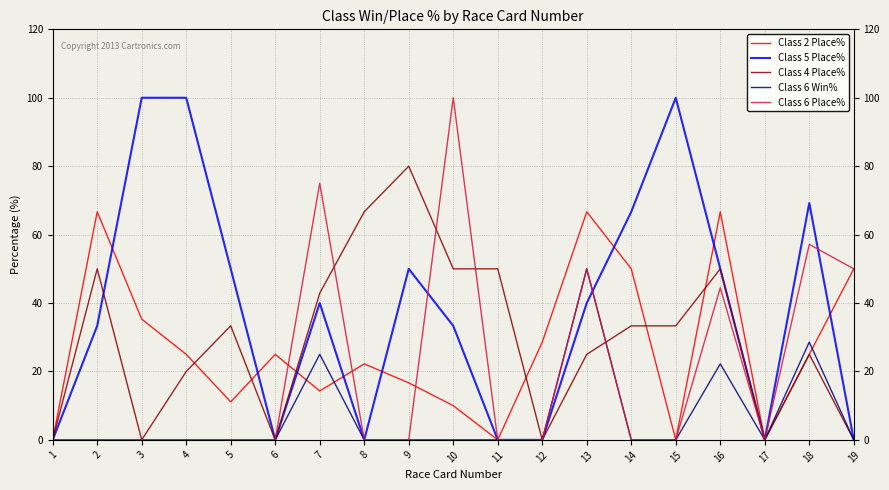

True or false: Class 2 Place% and Class 4 Place% cross at least once.

True